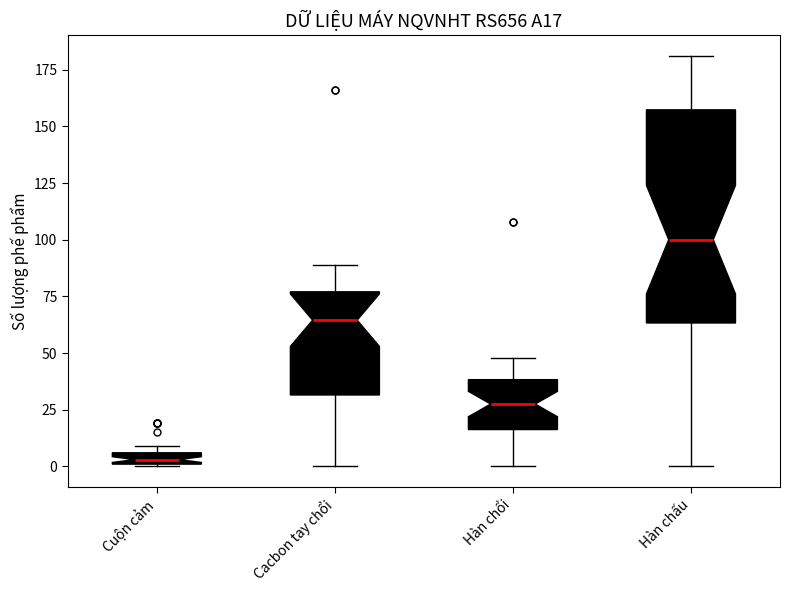

Which box has the highest median line?

Hàn chấu